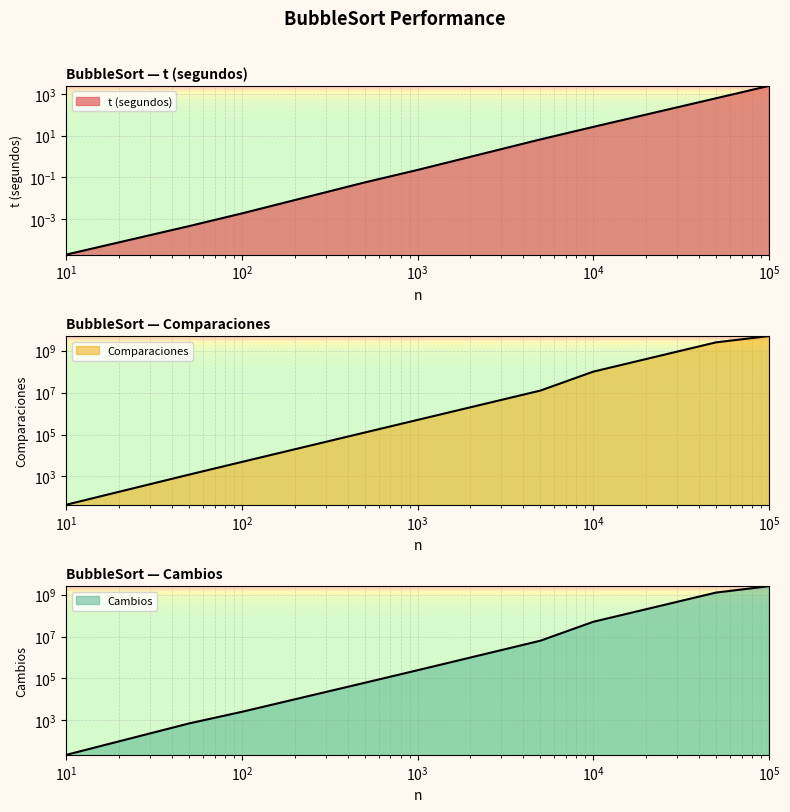

What is the difference between the Comparaciones values at 50 and 100000?

4999948775.0